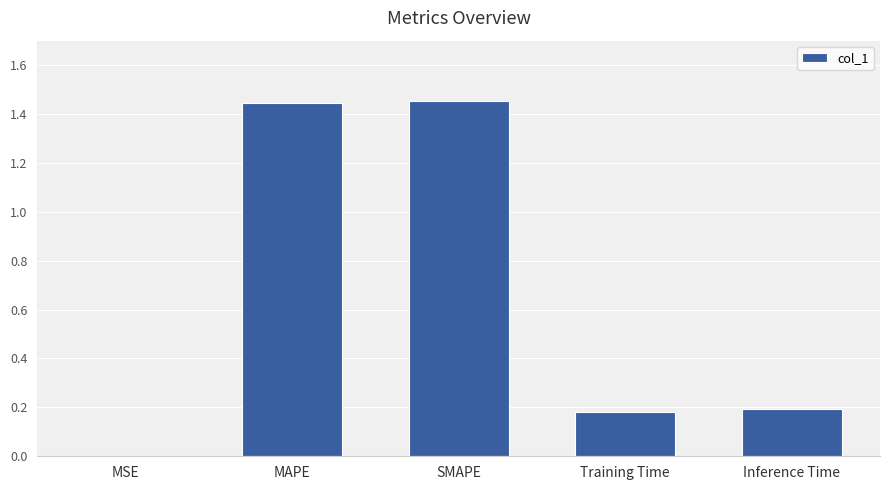

True or false: the data shows 2.5 at SMAPE.

False